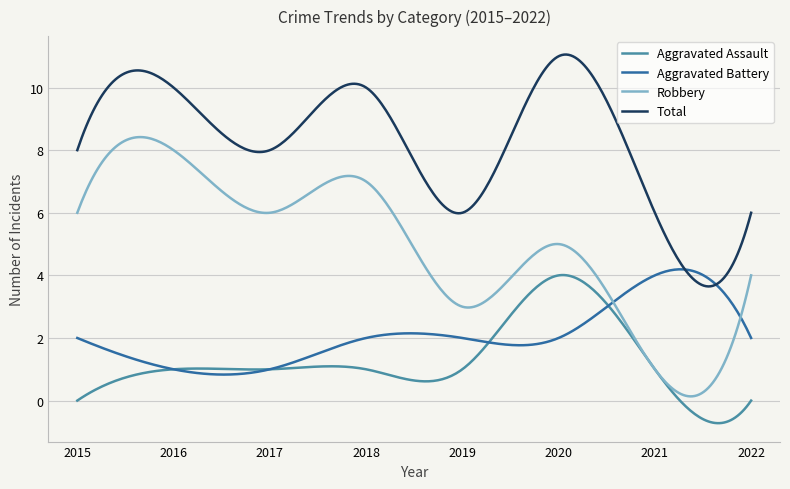

Does the chart display data point markers on the line(s)?

No